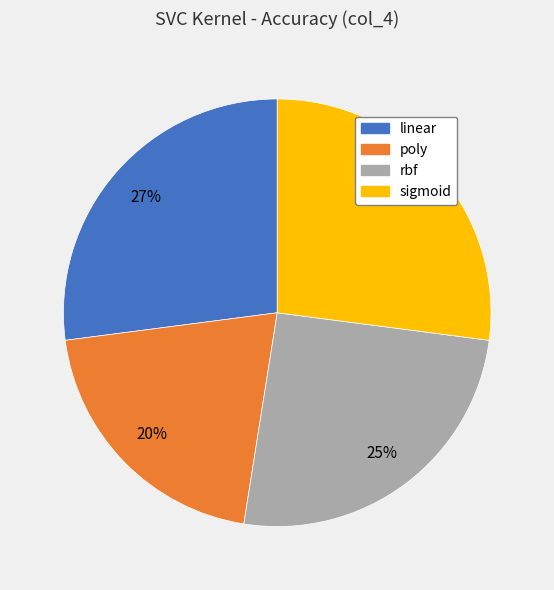

To the nearest percent, what is the difference between the largest and smallest slice percentages?

7%